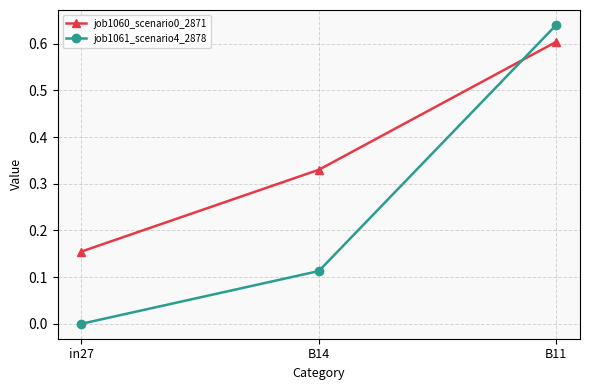

List the labels in order of job1061_scenario4_2878 value, smallest first.

in27, B14, B11